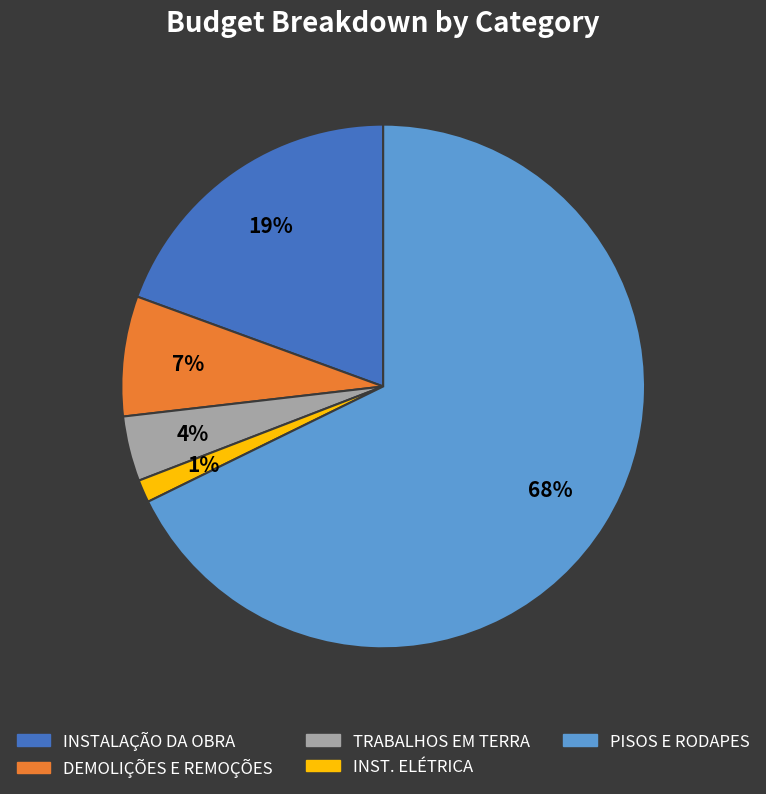

To the nearest percent, what is the average slice percentage?

20%